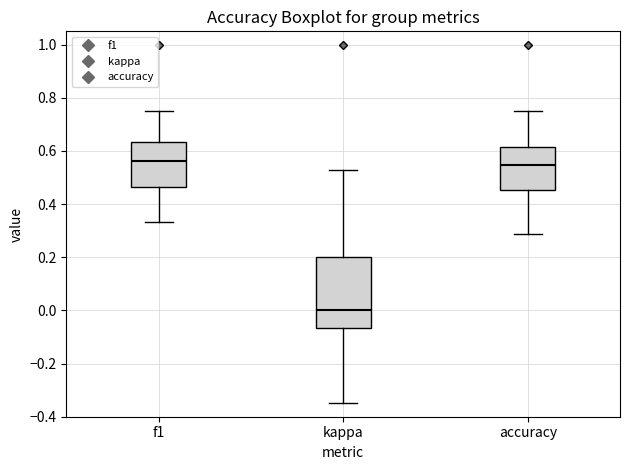

Where does the lower whisker of the box for f1 end on the y-axis? The values are not printed on the chart, so give them approximately, as read against the axis.

0.34